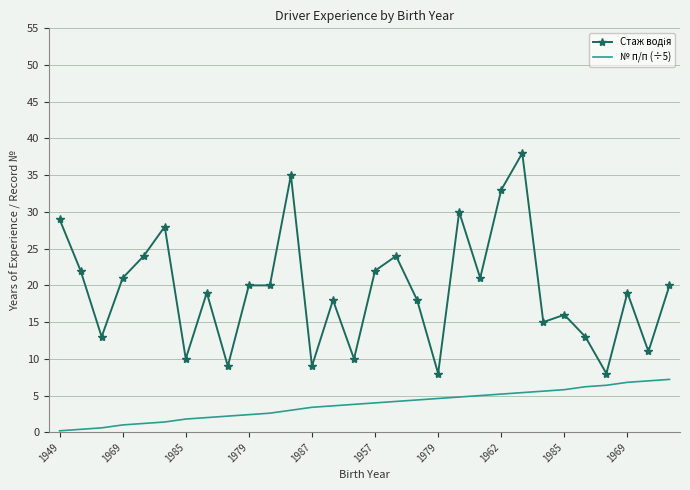

What is the maximum value shown in the chart?

38.0